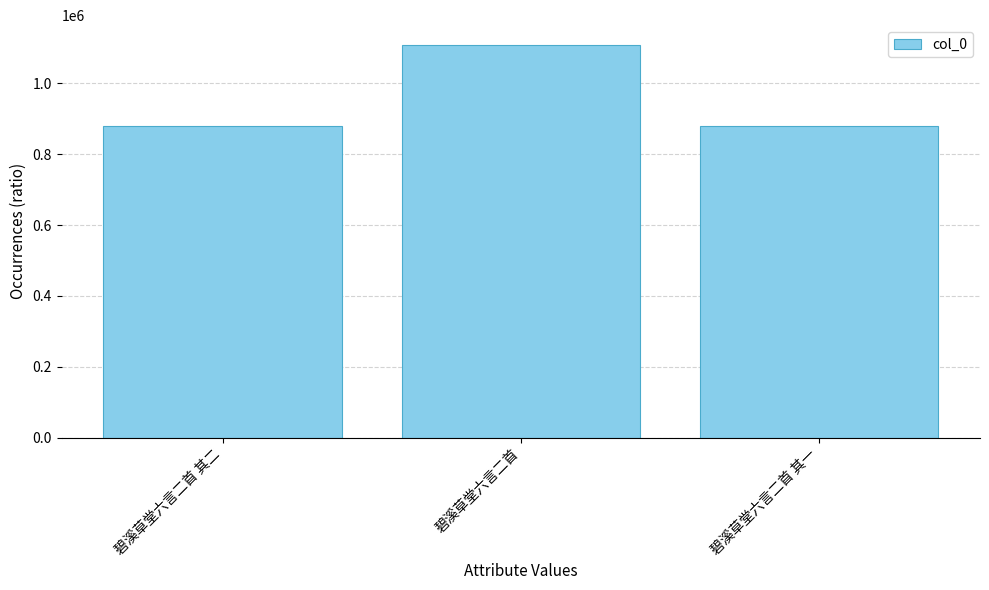

What value does the data have at 碧溪草堂六言二首 其一, to the nearest 10?

878980